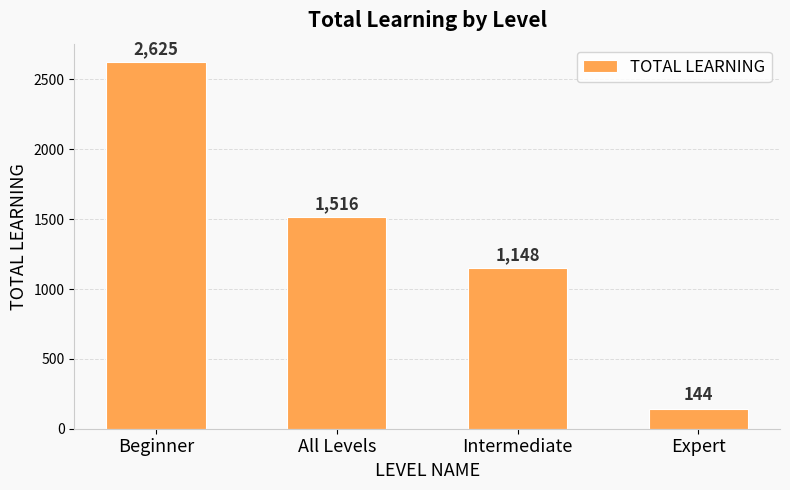

What is the difference between the maximum and minimum values?

2481